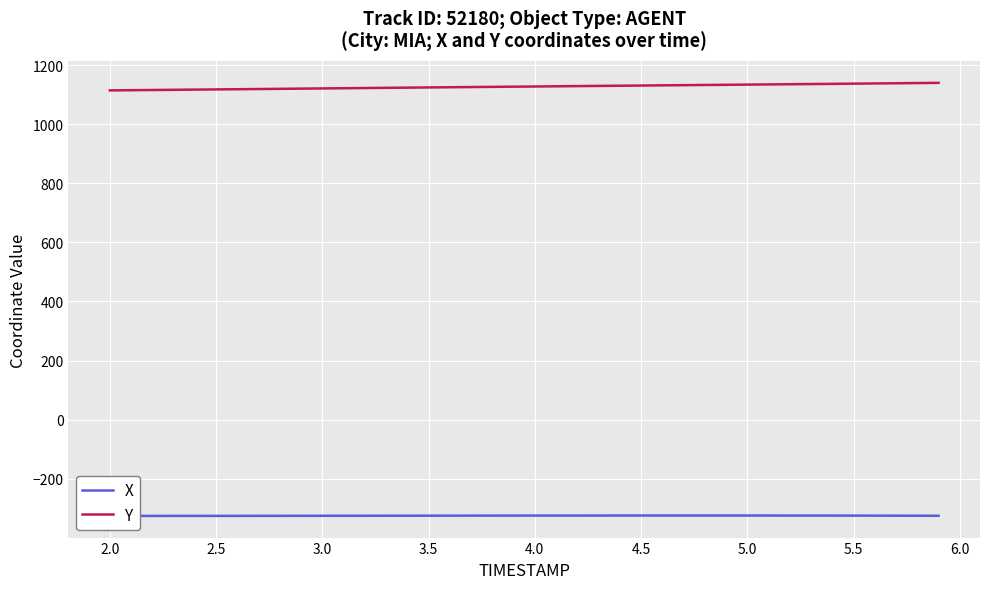

What is the highest value of the Y series?

1140.1